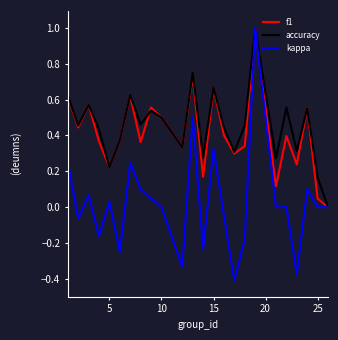

Which series has the widest spread of values?

kappa